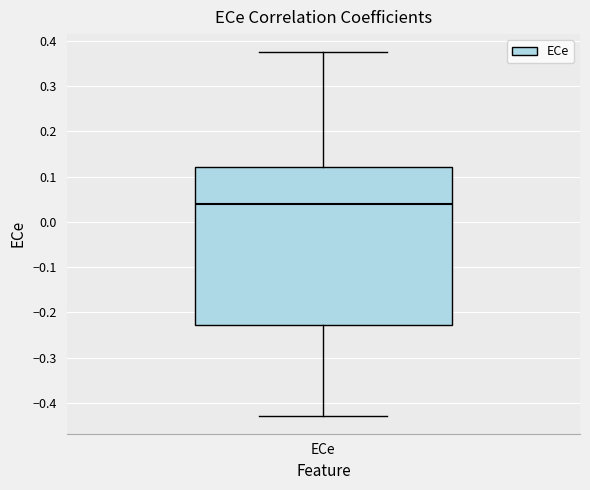

Read this box plot against the y-axis: the position of the median line, the range covered by the box, and the ends of both whiskers. The values are not printed on the chart, so give them approximately, as read against the axis.

median 0.04, box -0.23 to 0.12, whiskers -0.43 to 0.37